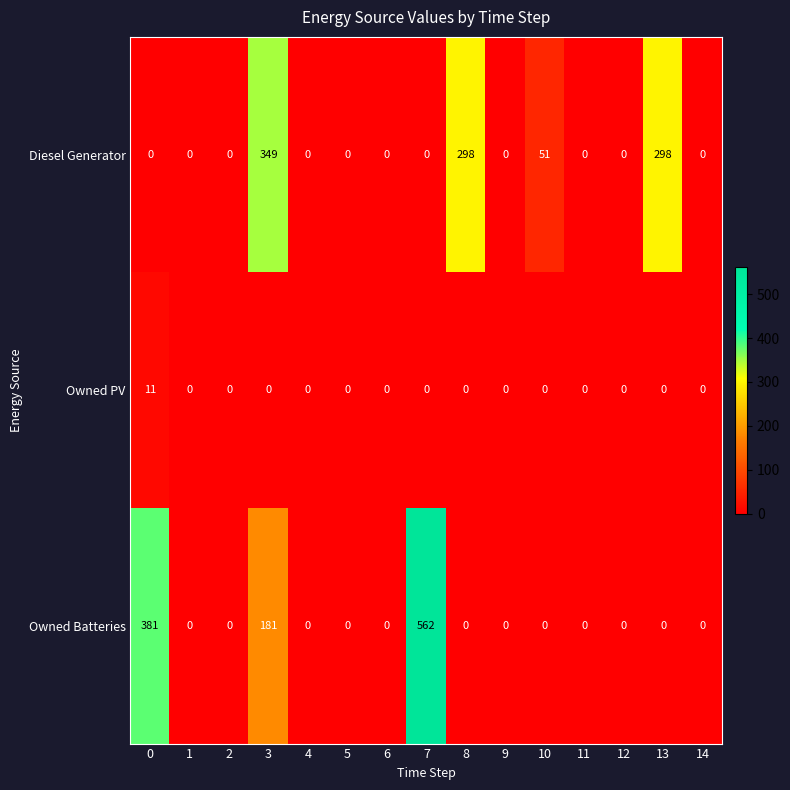

Which series has the widest spread of values?

Owned Batteries